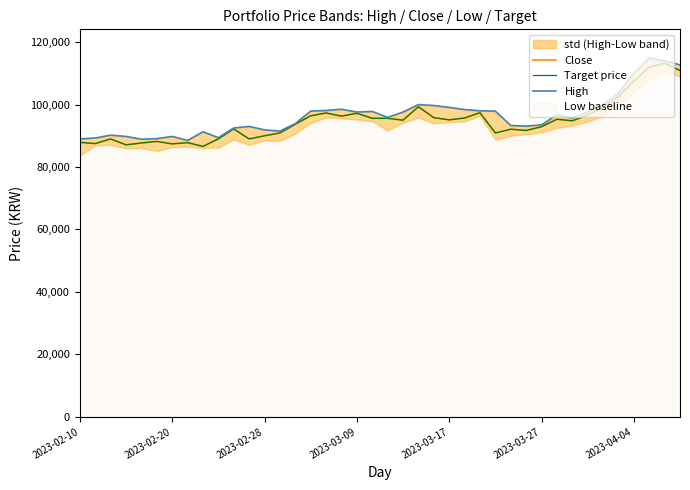

What is the difference between the High values at 2023-03-17 and 22?

11100